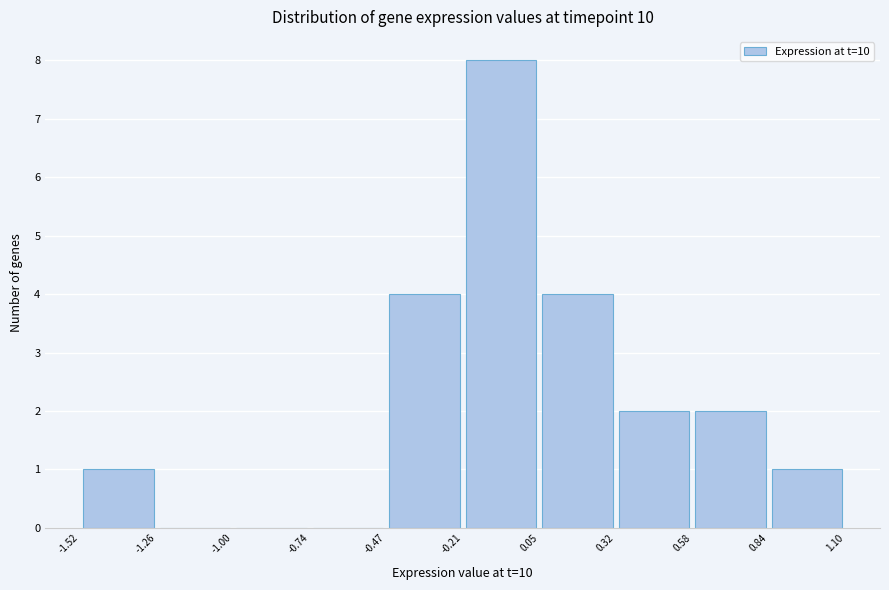

Reading left to right, transcribe this chart: for each bar, give the range it covers on the x-axis and its height. The values are not printed on the chart, so give them approximately, as read against the axis.

-1.52 to -1.26: 1
-1.26 to -1.00: 0
-1.00 to -0.74: 0
-0.74 to -0.47: 0
-0.47 to -0.21: 4
-0.21 to 0.05: 8
0.05 to 0.32: 4
0.32 to 0.58: 2
0.58 to 0.84: 2
0.84 to 1.10: 1